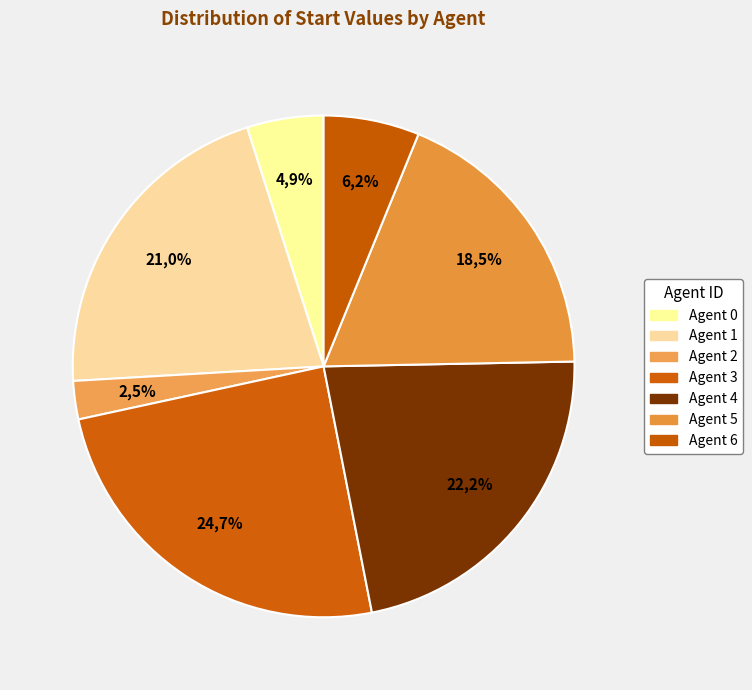

Do Agent 6 and Agent 1 together represent more than half of the pie?

No